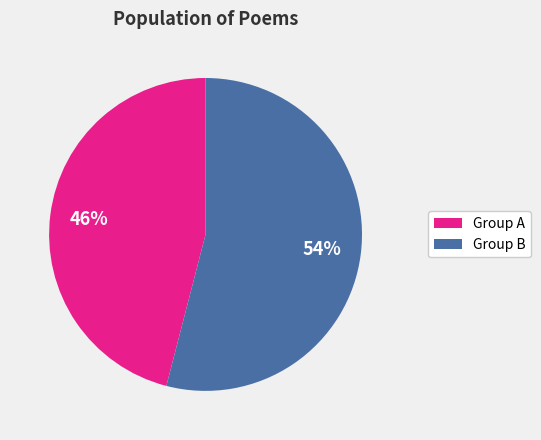

To the nearest percent, what is the difference between the largest and smallest slice percentages?

8%